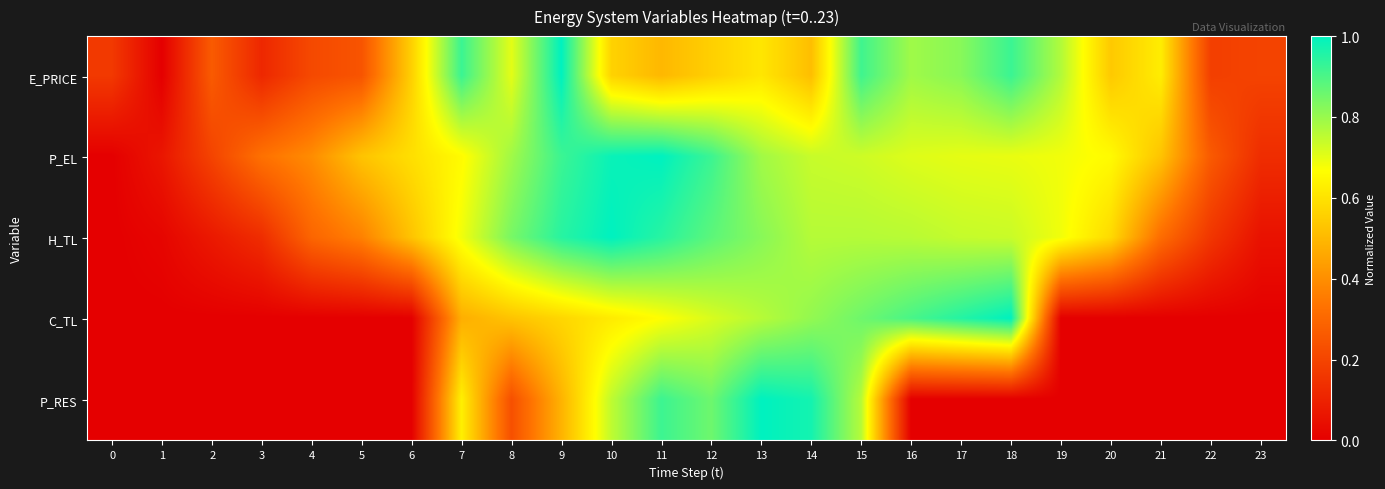

What is the maximum value shown in the chart?

1.0